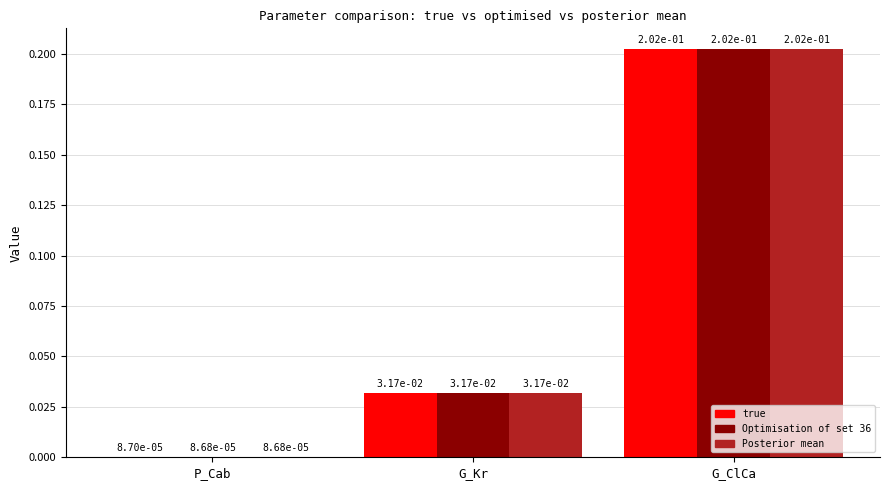

What is the total value across all series at G_ClCa?

0.6